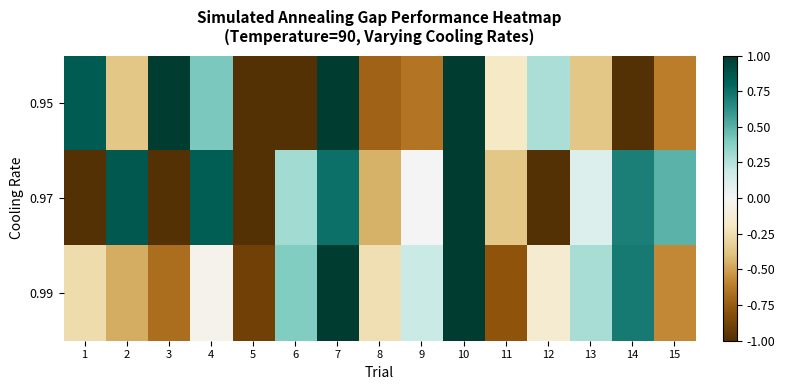

Reading right to left, list all the values displayed in this chart.

0.95: 15=-0.6	14=-1.0	13=-0.4	12=0.3	11=-0.2	10=1.0	9=-0.6	8=-0.7	7=1.0	6=-1.0	5=-1.0	4=0.4	3=1.0	2=-0.4	1=0.8
0.97: 15=0.5	14=0.7	13=0.1	12=-1.0	11=-0.4	10=1.0	9=-0.0	8=-0.5	7=0.8	6=0.3	5=-1.0	4=0.8	3=-1.0	2=0.9	1=-1.0
0.99: 15=-0.6	14=0.7	13=0.3	12=-0.1	11=-0.8	10=1.0	9=0.2	8=-0.2	7=1.0	6=0.4	5=-0.9	4=-0.0	3=-0.7	2=-0.5	1=-0.3